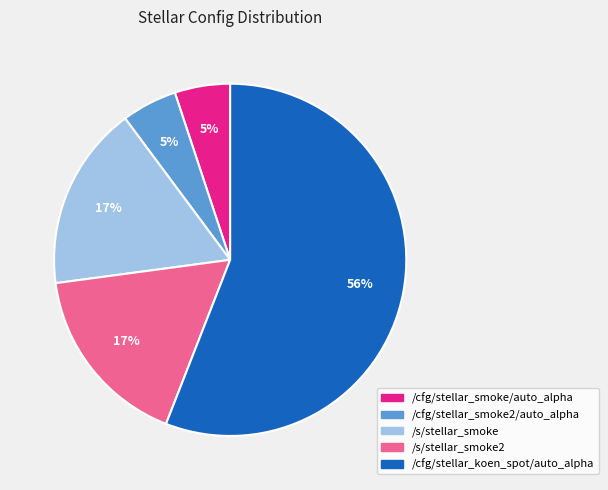

To the nearest percent, what portion does /cfg/stellar_smoke2/auto_alpha represent?

5%